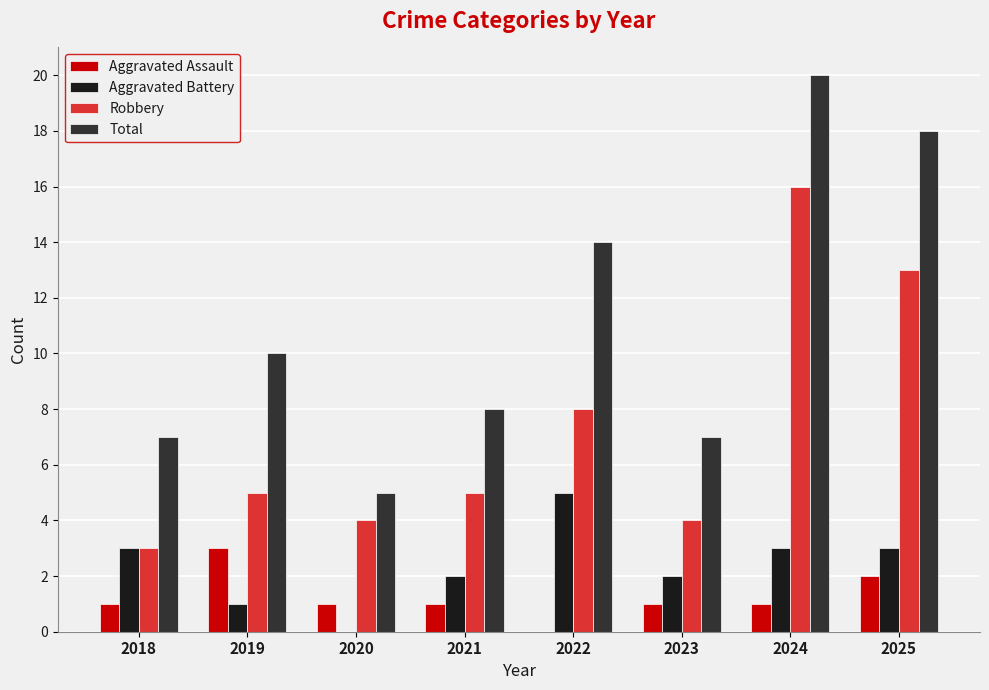

Are the bars grouped side by side (vs. stacked)?

Yes